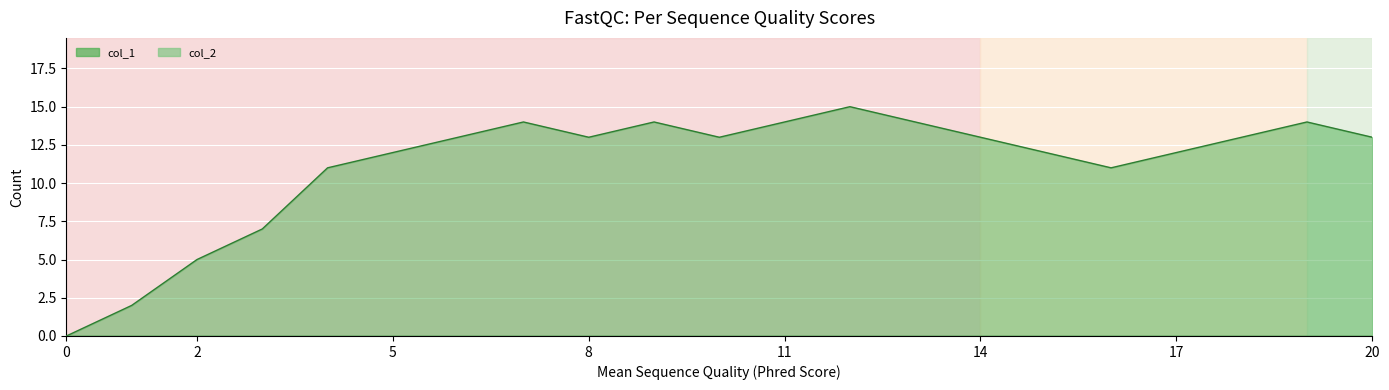

How many data points does each series have?

21